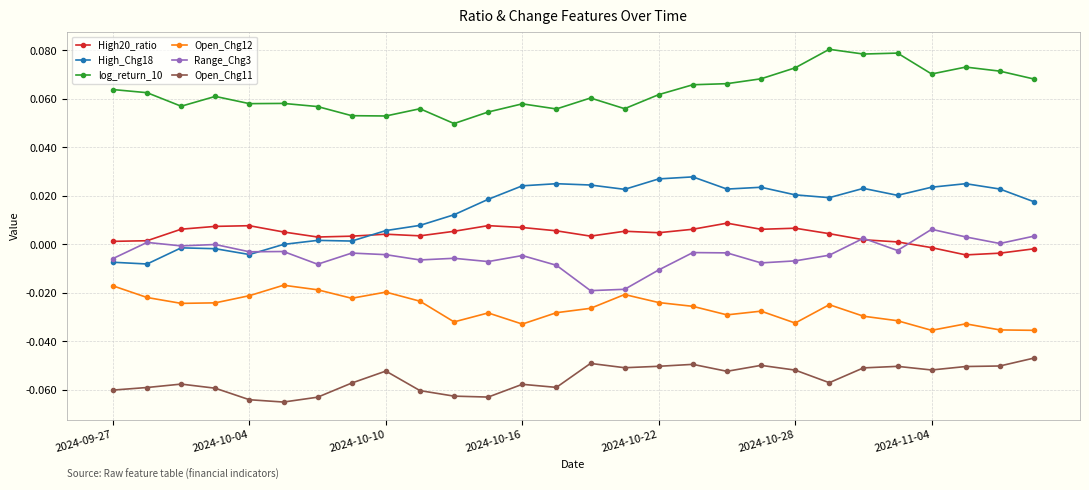

True or false: High20_ratio and log_return_10 intersect in this chart.

False